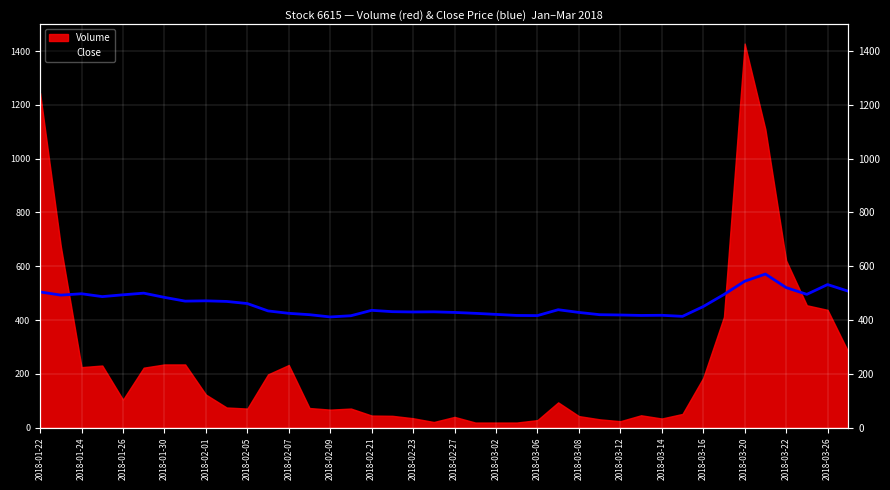

Which category has the lowest value across all series?

2018-02-09